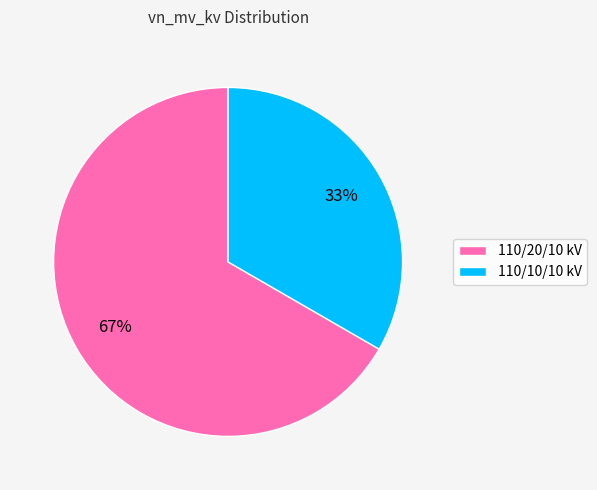

True or false: 110/20/10 kV accounts for 81% of the total.

False